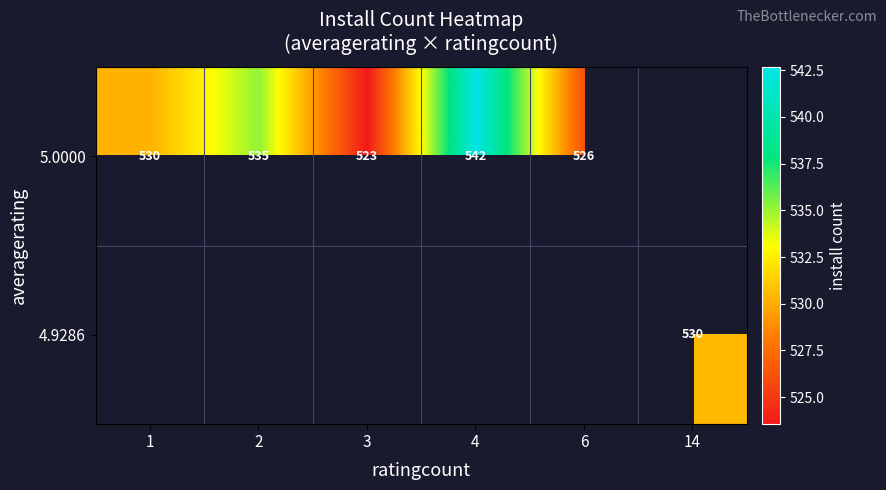

What is the sum of the 5.0000 values at 4 and 2?

1077.0